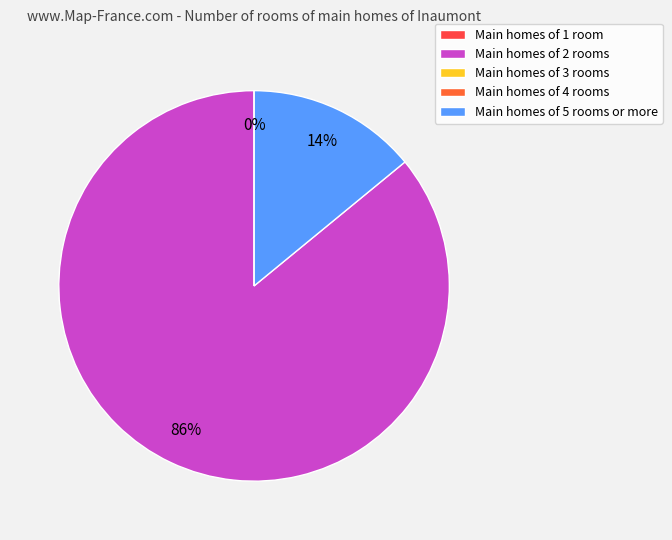

How many slices are in this pie chart?

3